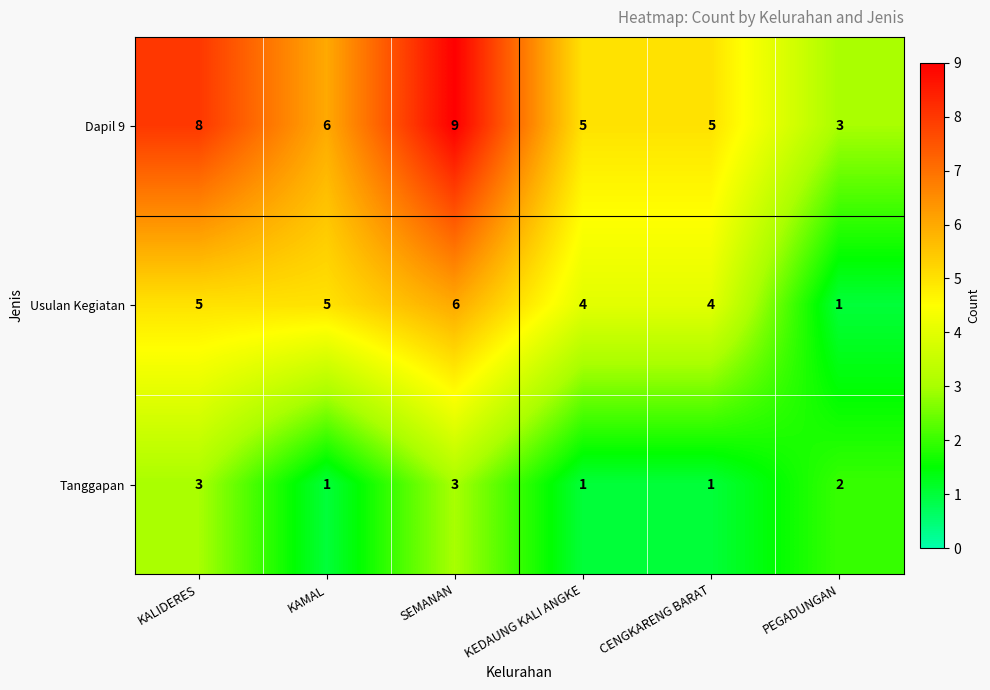

At how many categories does at least one series exceed 2?

6